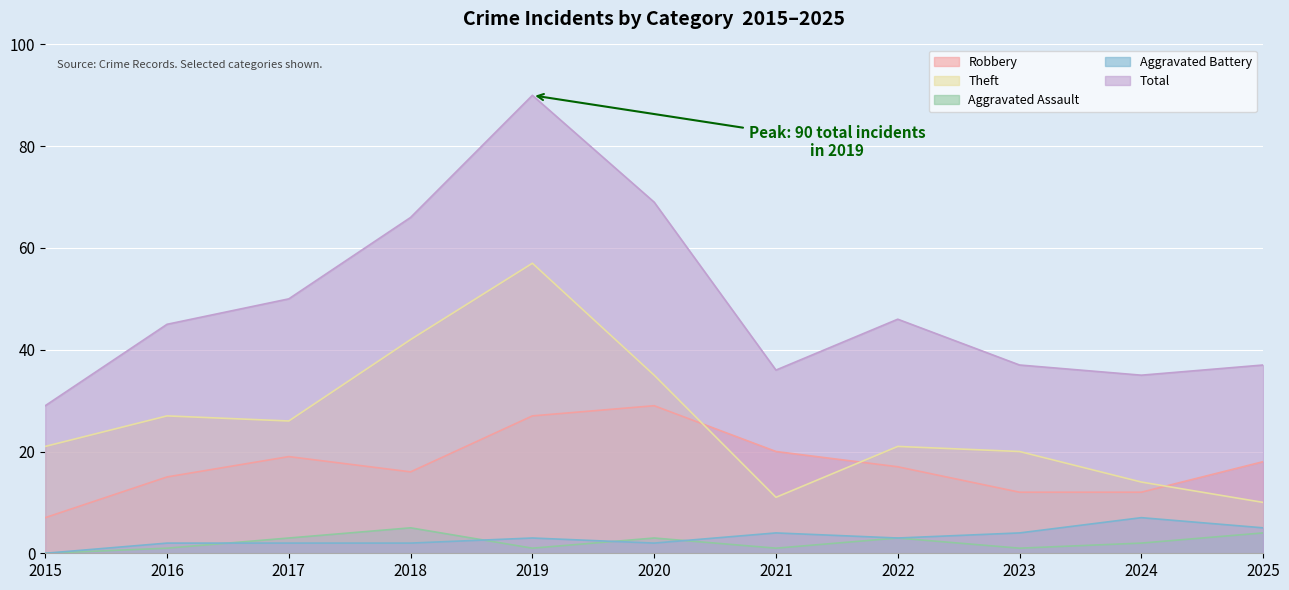

True or false: Total has a value of 50 at 2025.

False